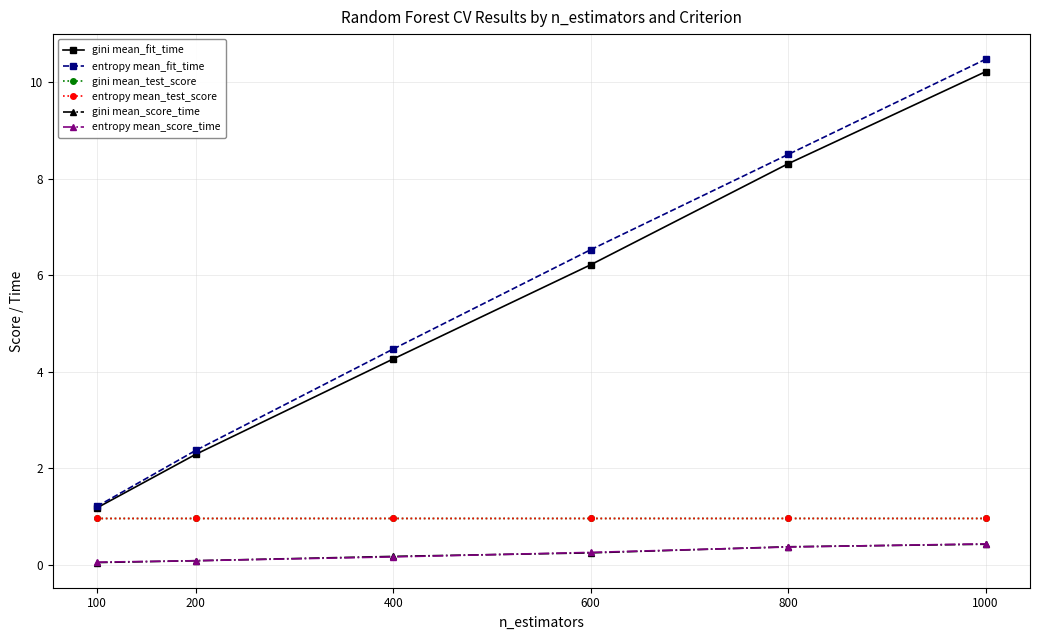

Is the value of gini mean_test_score at 1000 greater than the value of gini mean_score_time at 1000?

Yes